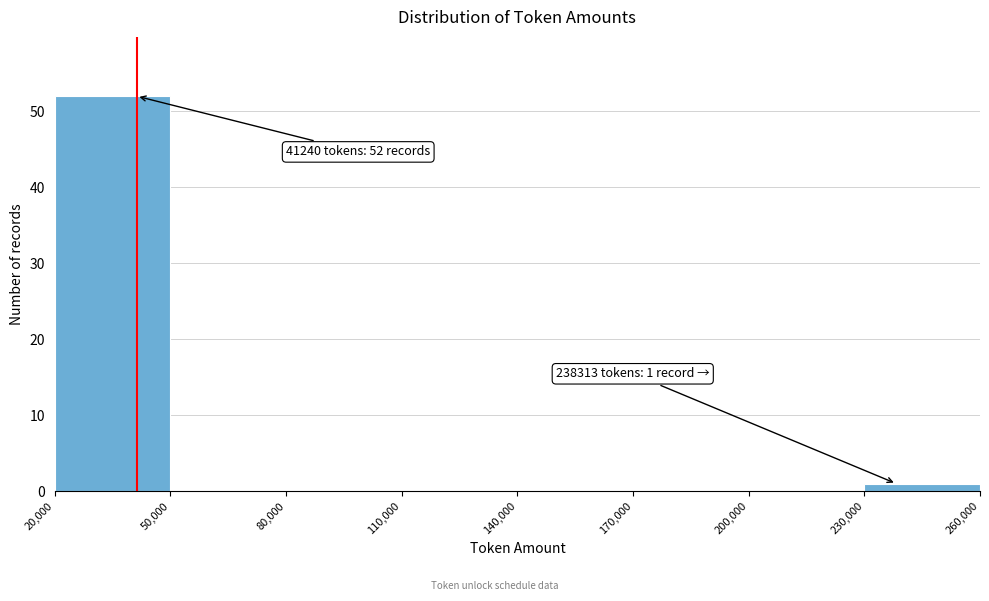

Which range on the x-axis has the tallest bar?

20,000 to 50,000